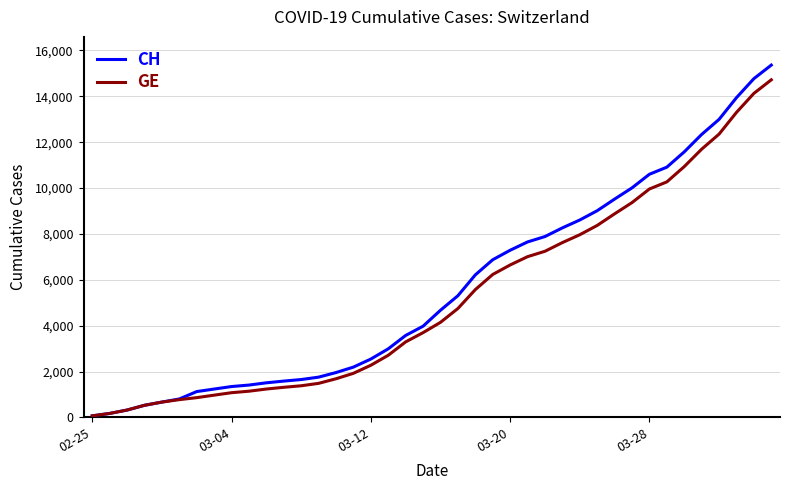

Which series has the largest range (max minus min)?

CH